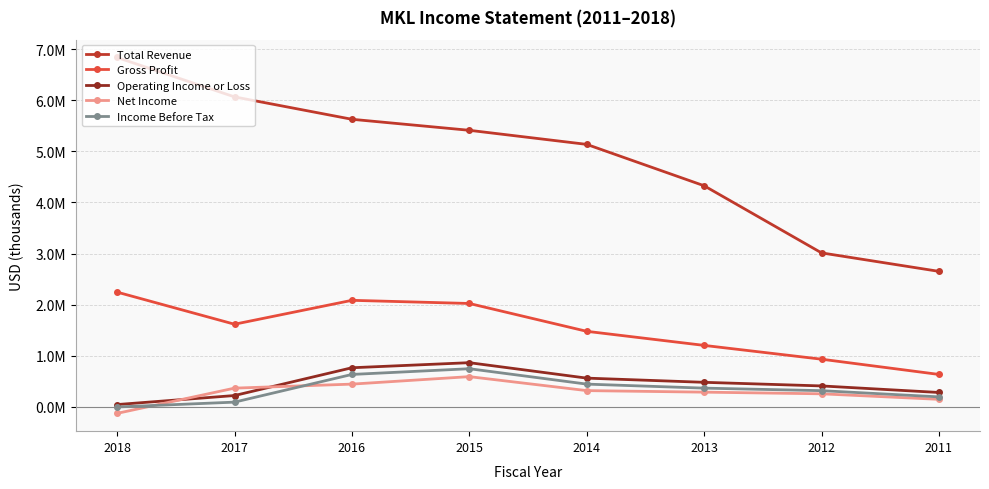

Is this an area chart (filled region under the line)?

No